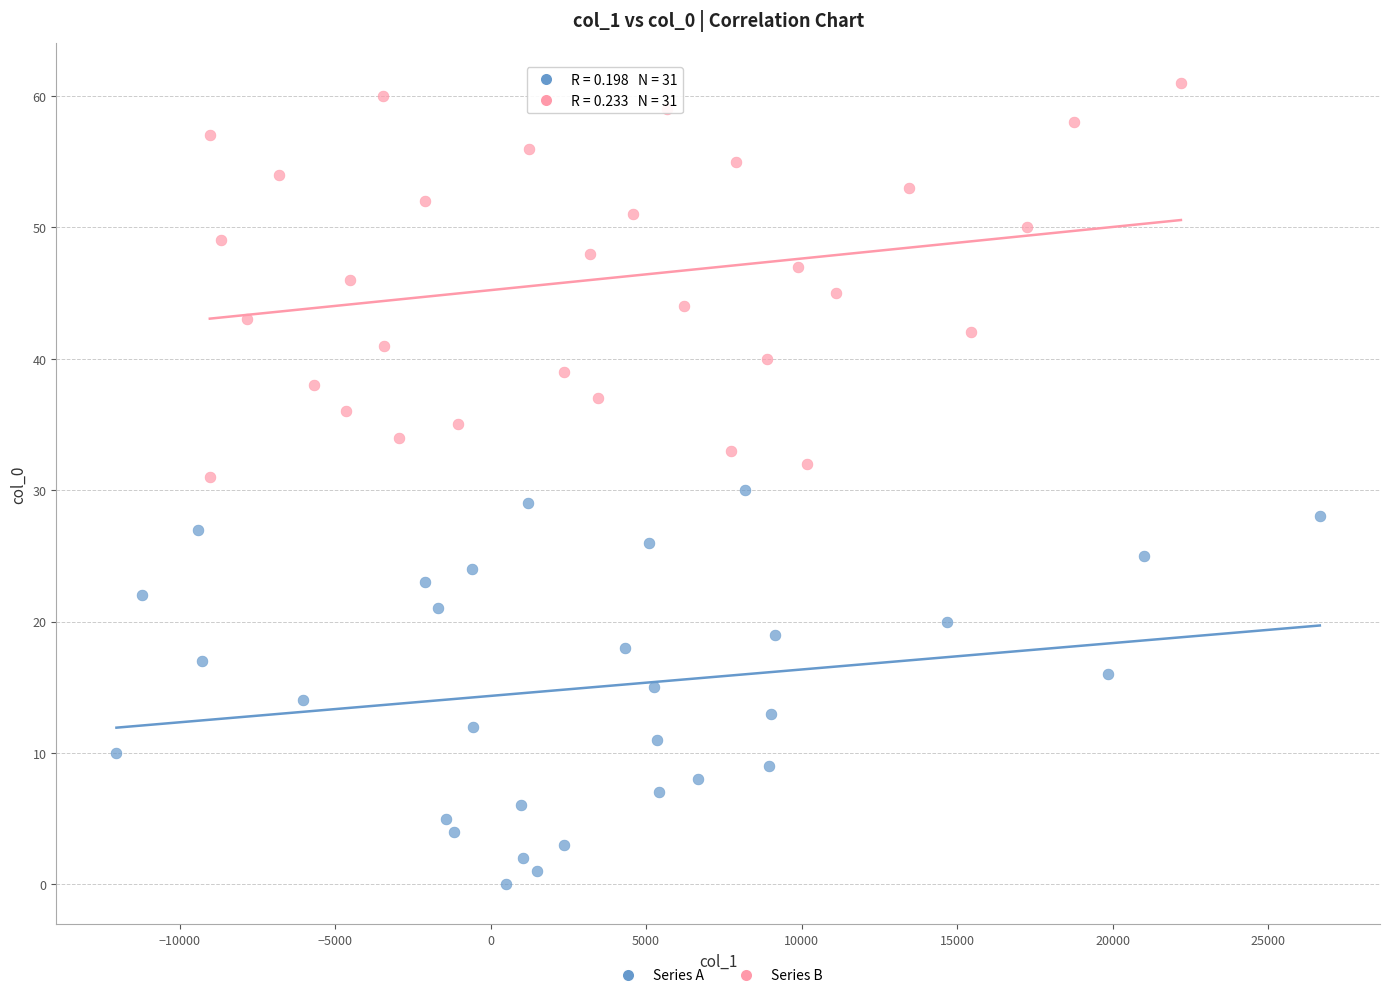

Which series contains the highest Y value?

Series B